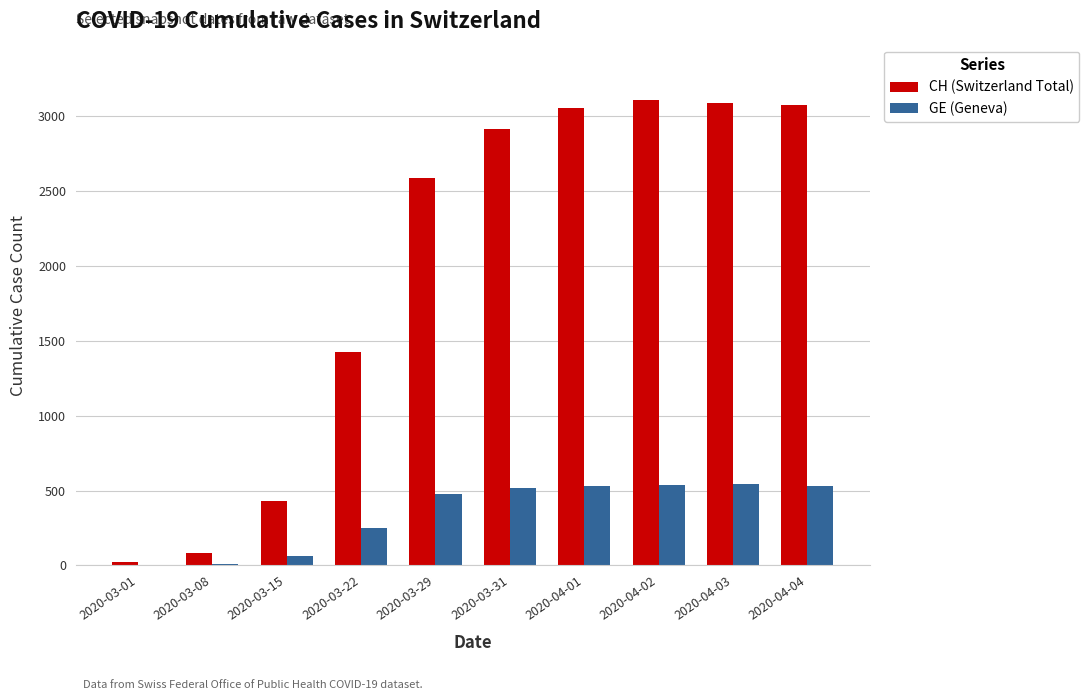

How many distinct data groups are displayed?

2